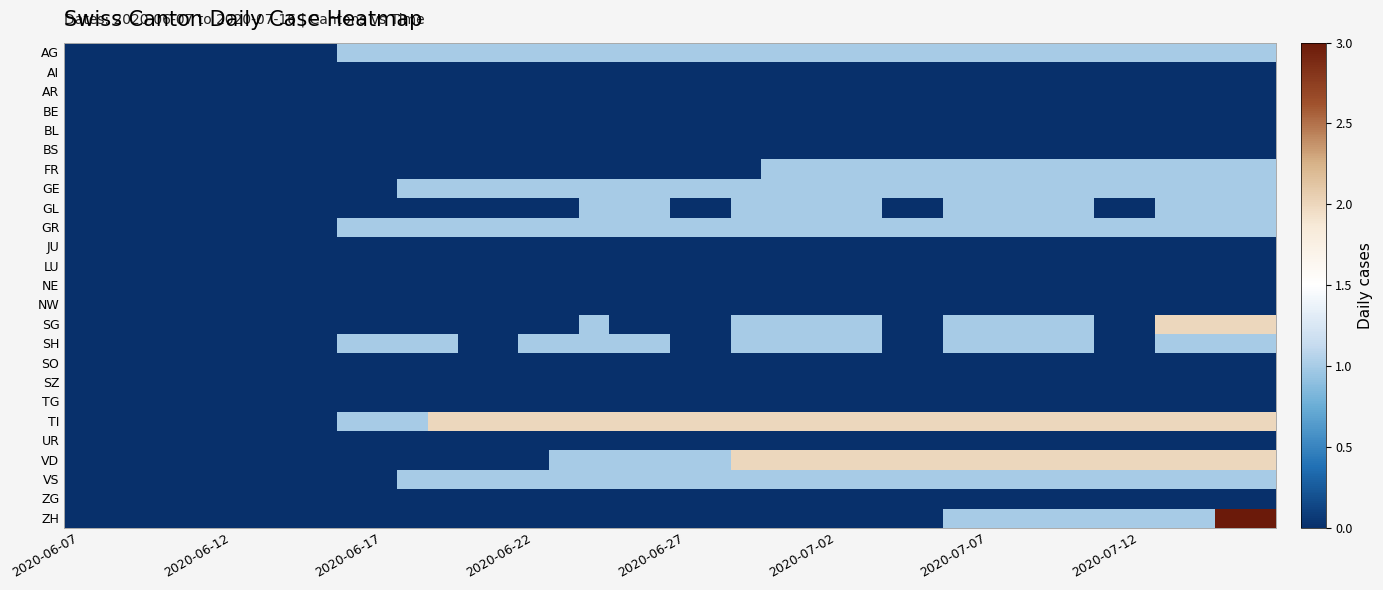

At how many categories does at least one series exceed 2?

2